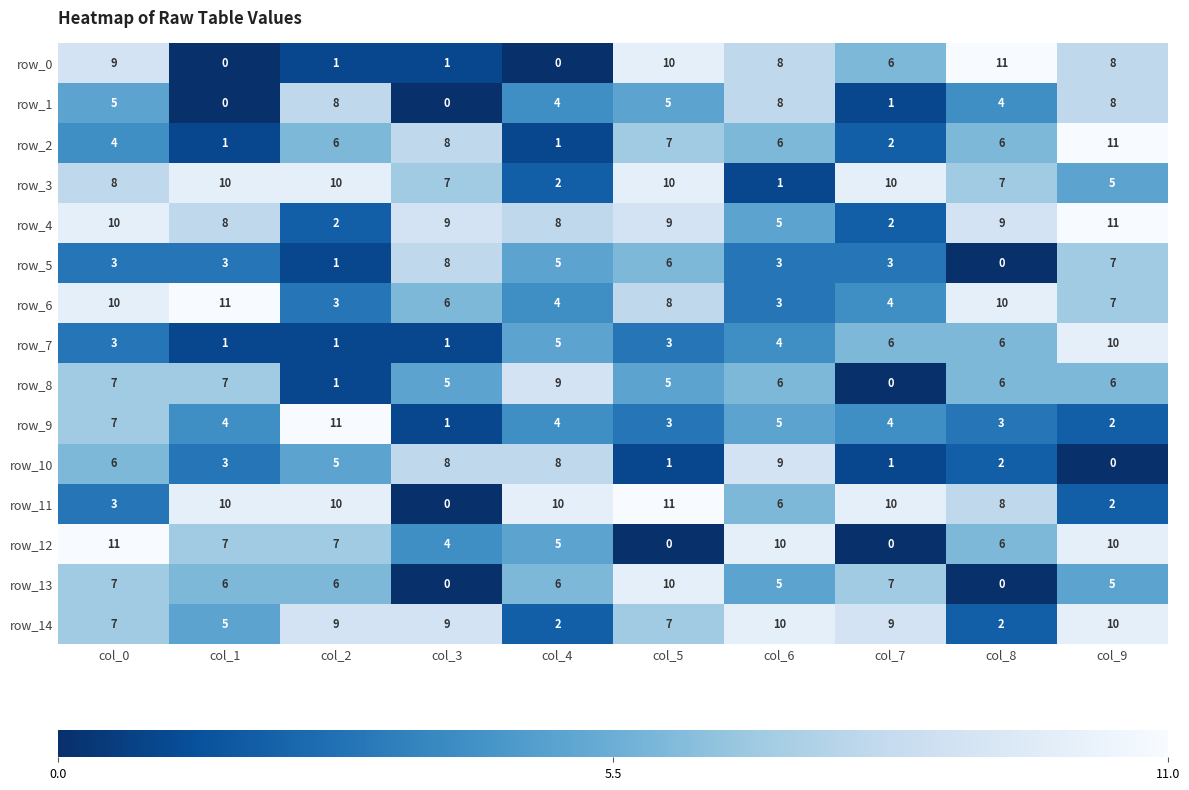

How many categories are shown in the chart?

10